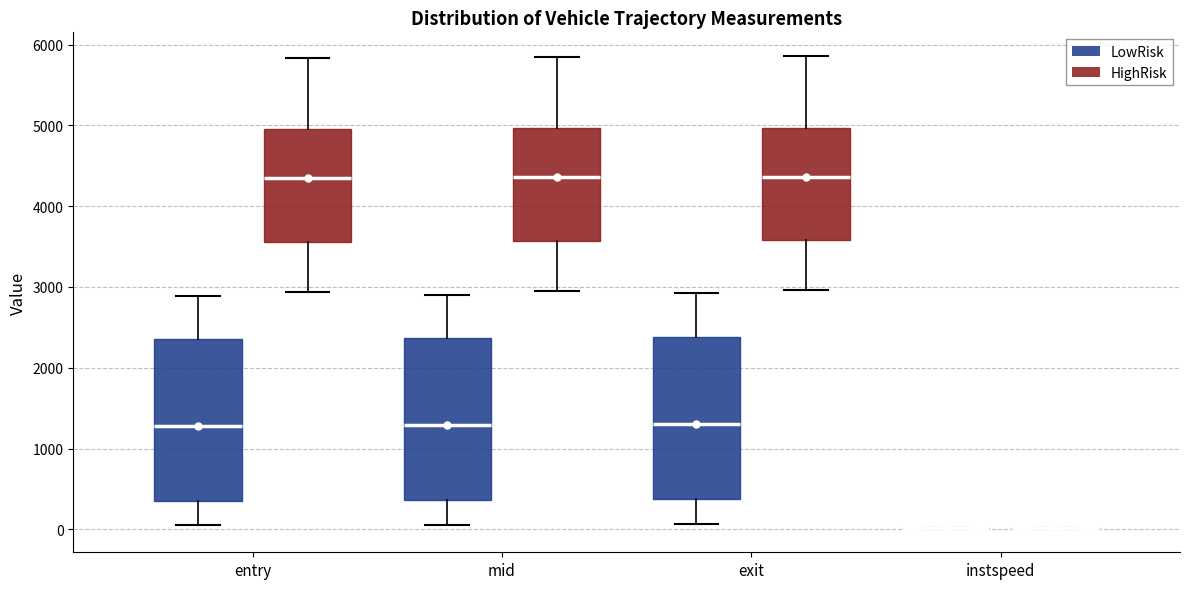

Reading left to right, transcribe this box plot: for each box, give where its median line is, the range the box spans, and where its two whiskers end, as read against the y-axis. The values are not printed on the chart, so give them approximately, as read against the axis.

entry (LowRisk): median 1300, box 400 to 2400, whiskers 0 to 2900
entry (HighRisk): median 4300, box 3600 to 5000, whiskers 2900 to 5800
mid (LowRisk): median 1300, box 400 to 2400, whiskers 100 to 2900
mid (HighRisk): median 4400, box 3600 to 5000, whiskers 2900 to 5800
exit (LowRisk): median 1300, box 400 to 2400, whiskers 100 to 2900
exit (HighRisk): median 4400, box 3600 to 5000, whiskers 3000 to 5900
instspeed (LowRisk): box collapsed to a line at 0, whiskers 0 to 0
instspeed (HighRisk): box collapsed to a line at 0, whiskers 0 to 0